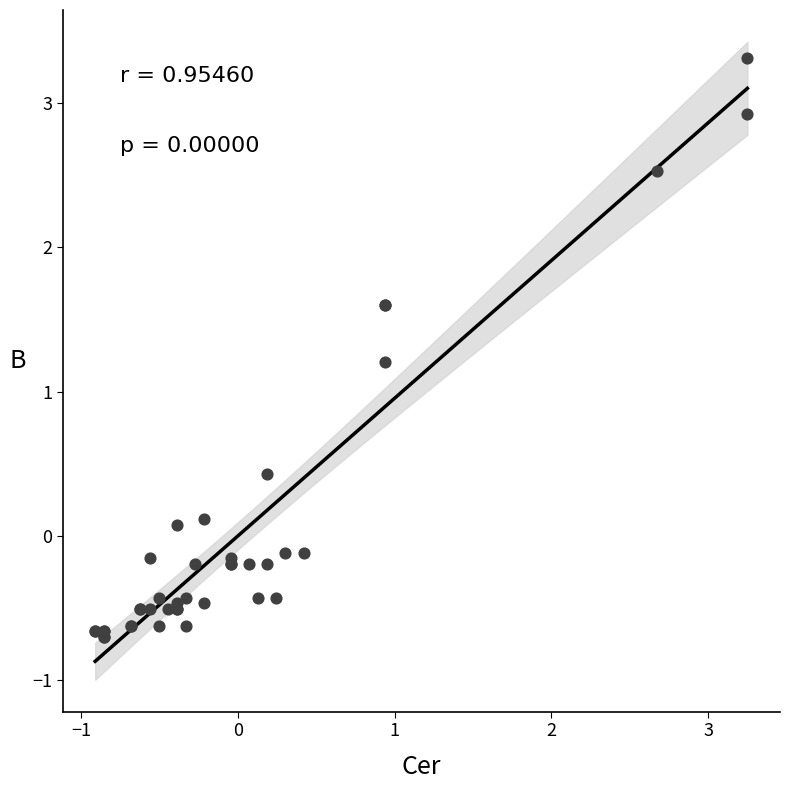

What Y value in the scatter plot is closest to 1?

1.2